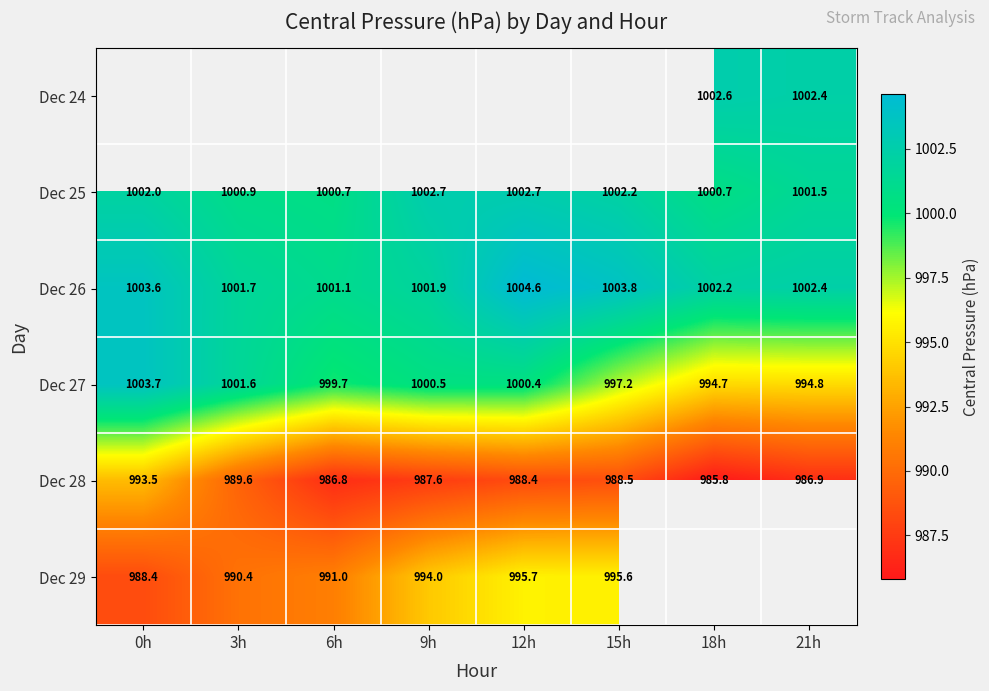

Is the value of Dec 26 at 12h greater than the value of Dec 25 at 12h?

Yes